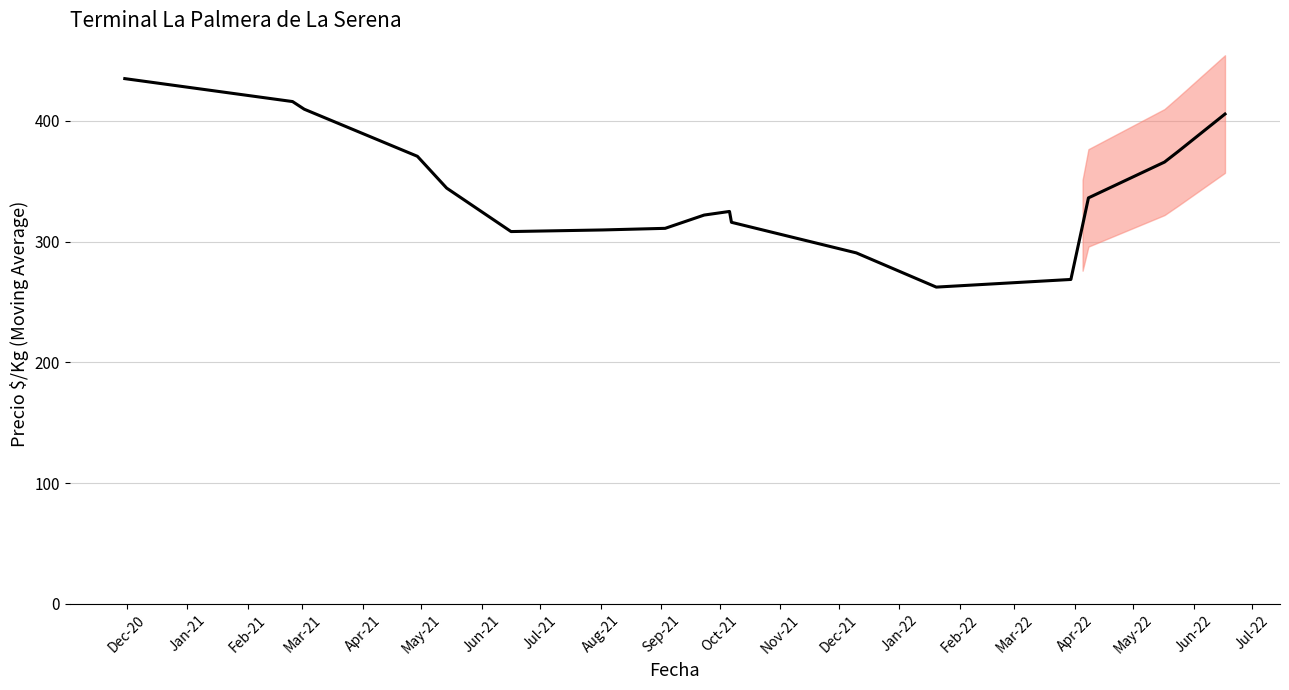

How many points are lower than both their immediate neighbors (excluding endpoints)?

2